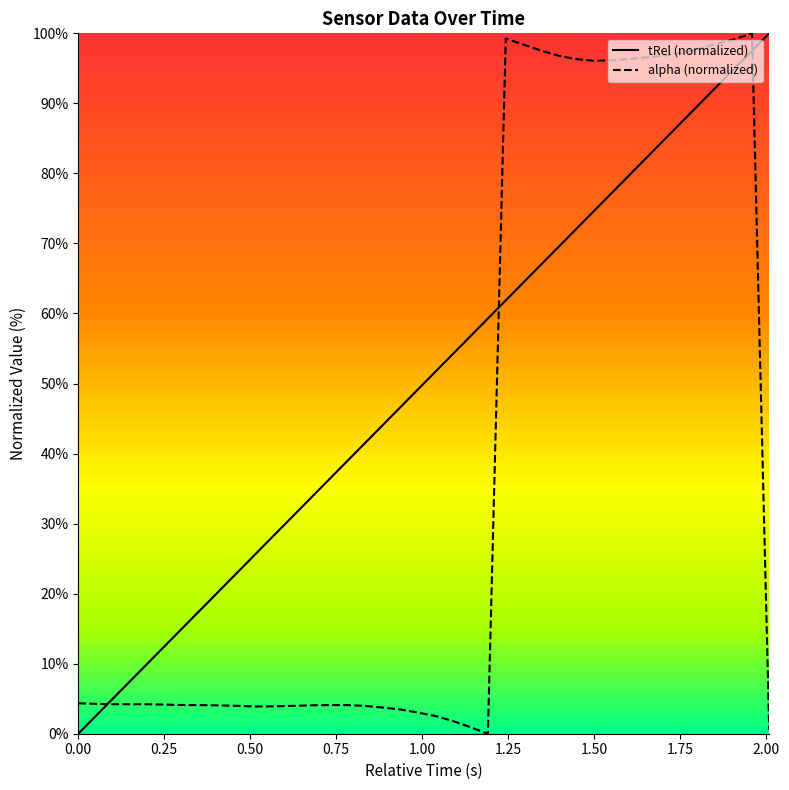

What is the greatest value displayed?

100.0